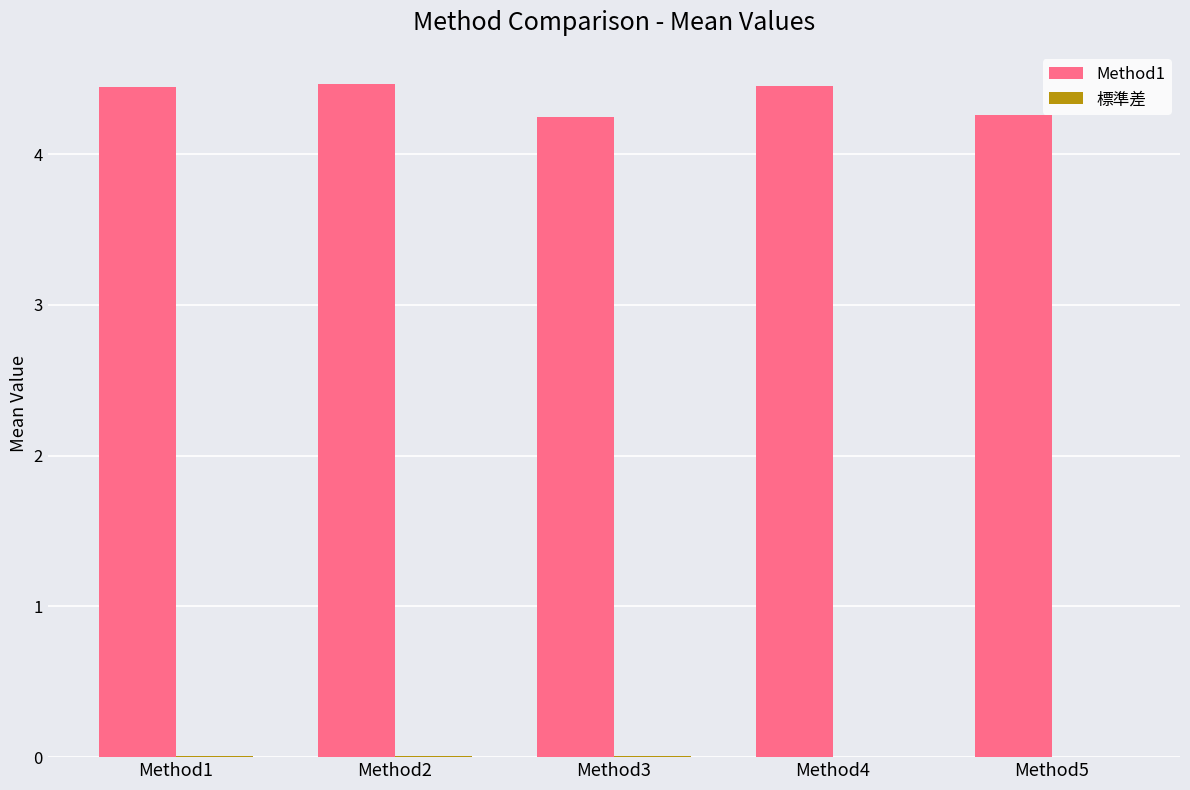

What is the total value across all series at Method3?

4.3